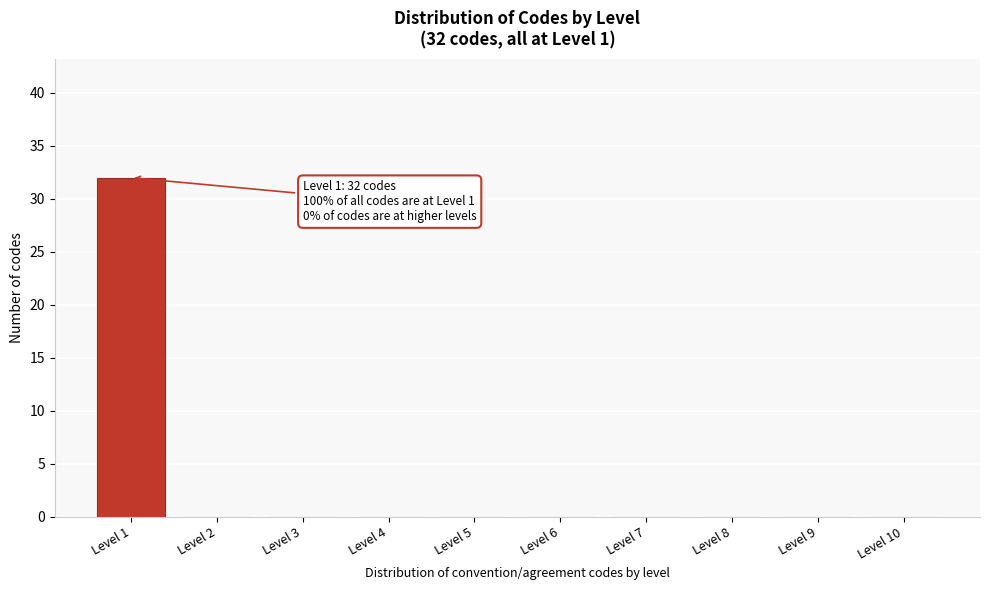

Which range on the x-axis has the tallest bar?

0.5 to 1.5